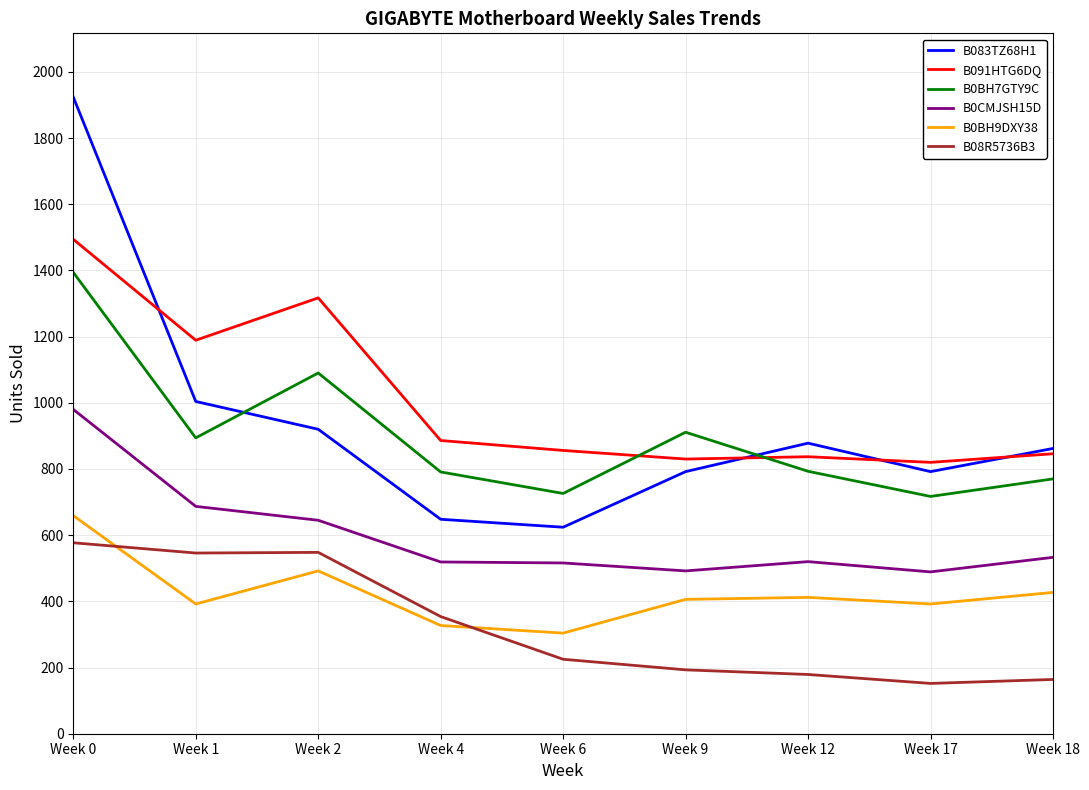

True or false: B0BH9DXY38 and B091HTG6DQ intersect in this chart.

False